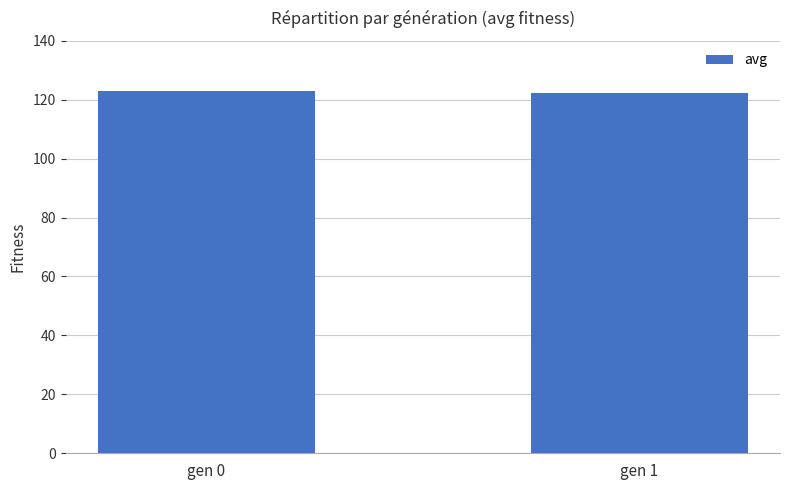

What is the maximum value shown in the chart?

122.8